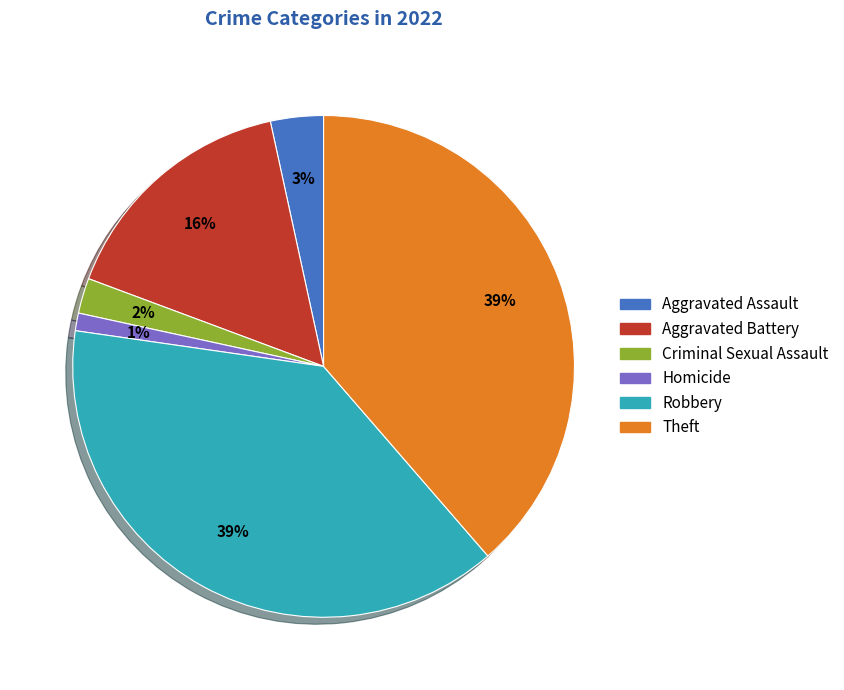

Does Robbery represent more than half of the total?

No